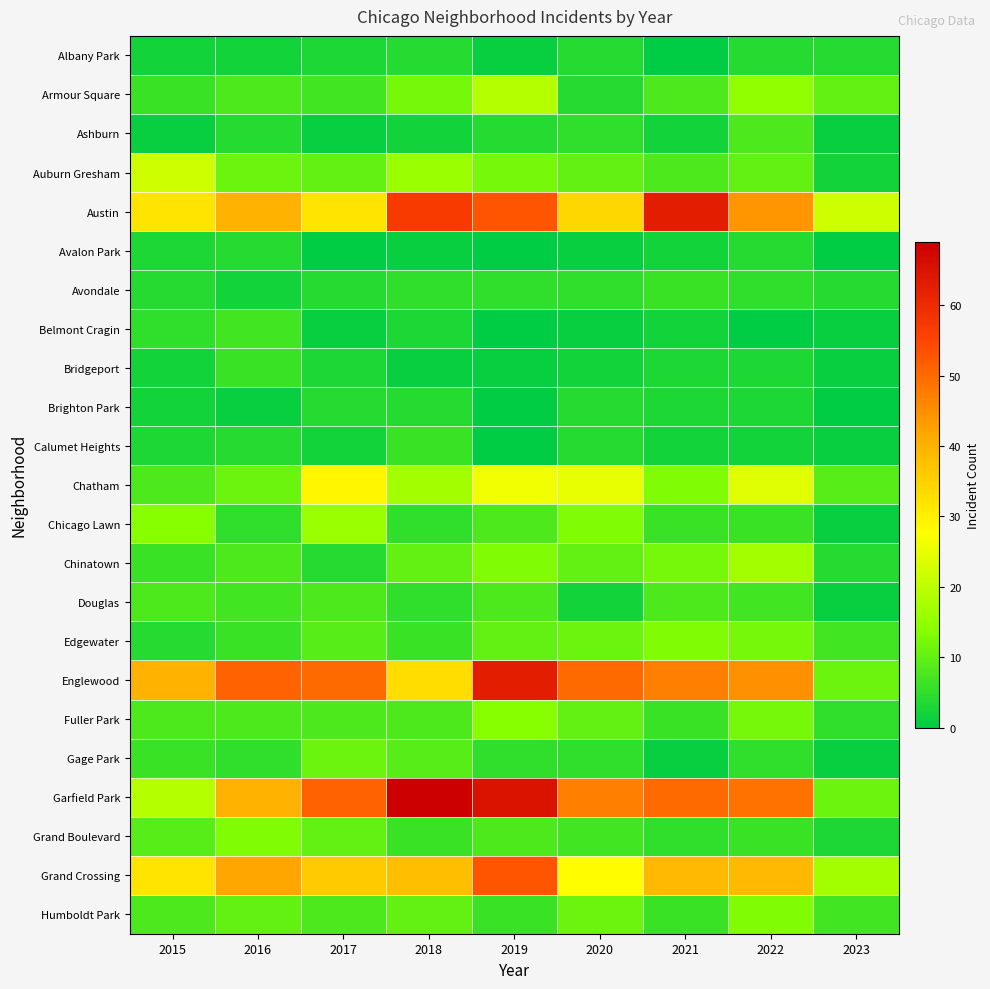

Rank the series at 2016 from highest to lowest value.

Englewood, Grand Crossing, Austin, Garfield Park, Grand Boulevard, Auburn Gresham, Chatham, Humboldt Park, Armour Square, Chinatown, Fuller Park, Belmont Cragin, Douglas, Bridgeport, Edgewater, Chicago Lawn, Gage Park, Ashburn, Avalon Park, Calumet Heights, Albany Park, Avondale, Brighton Park